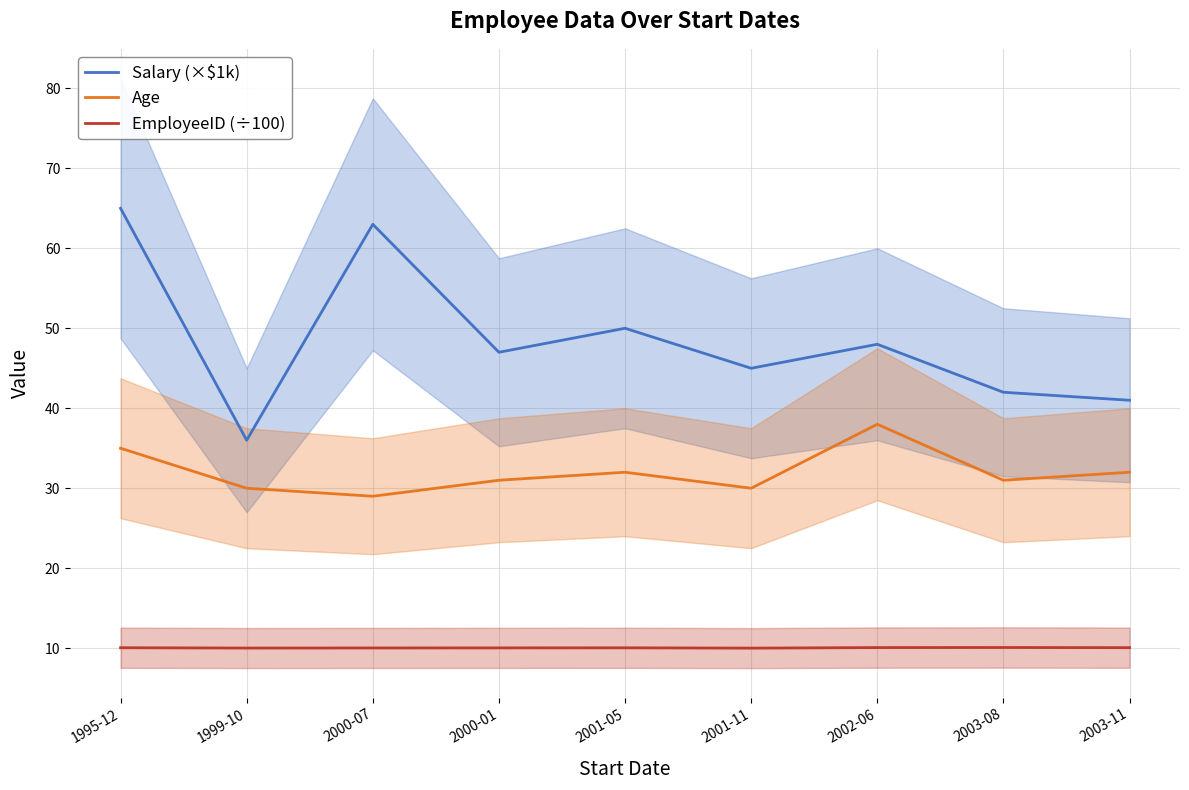

Which category has the highest value in the EmployeeID (÷100) series?

2003-08